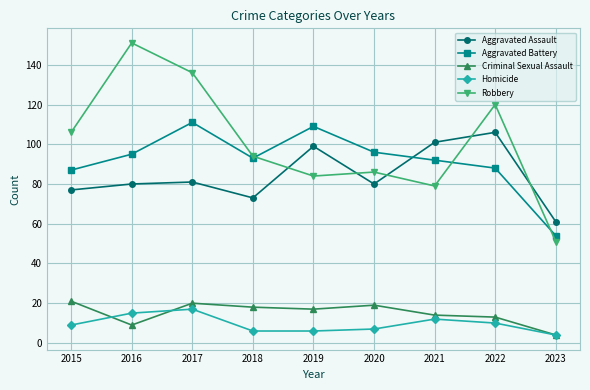

Rank the categories by Robbery value from highest to lowest.

2016, 2017, 2022, 2015, 2018, 2020, 2019, 2021, 2023